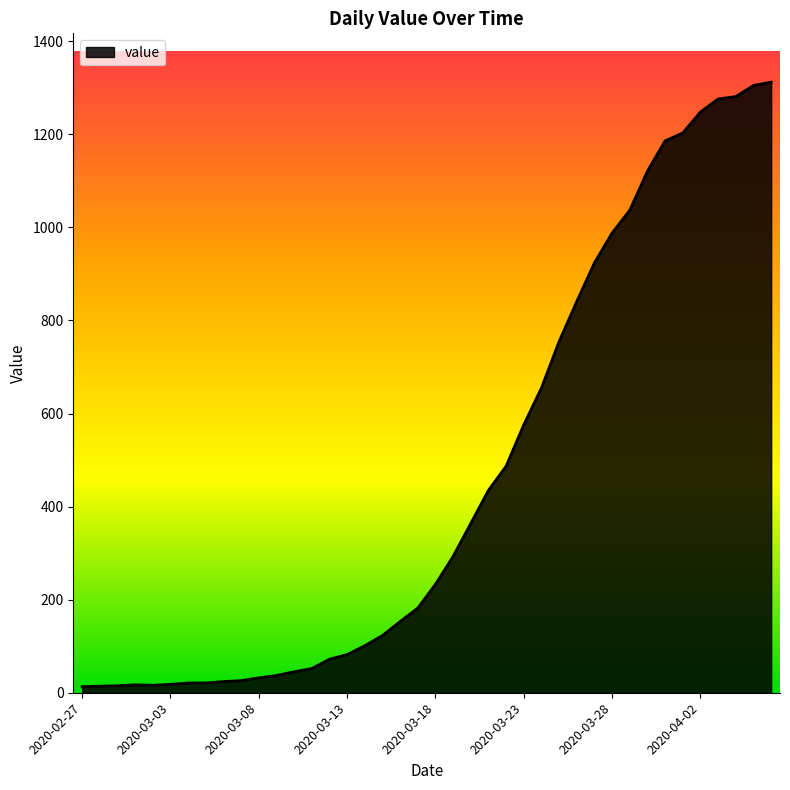

What is the sum of all values?

18584